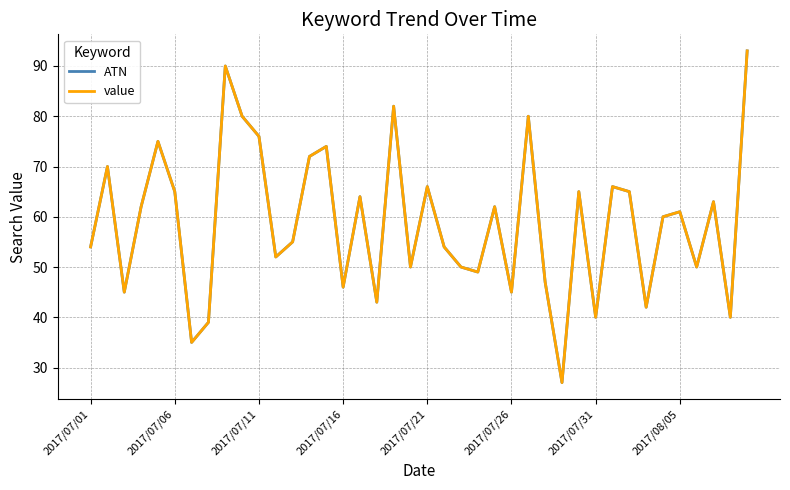

Does the chart have visible grid lines?

Yes